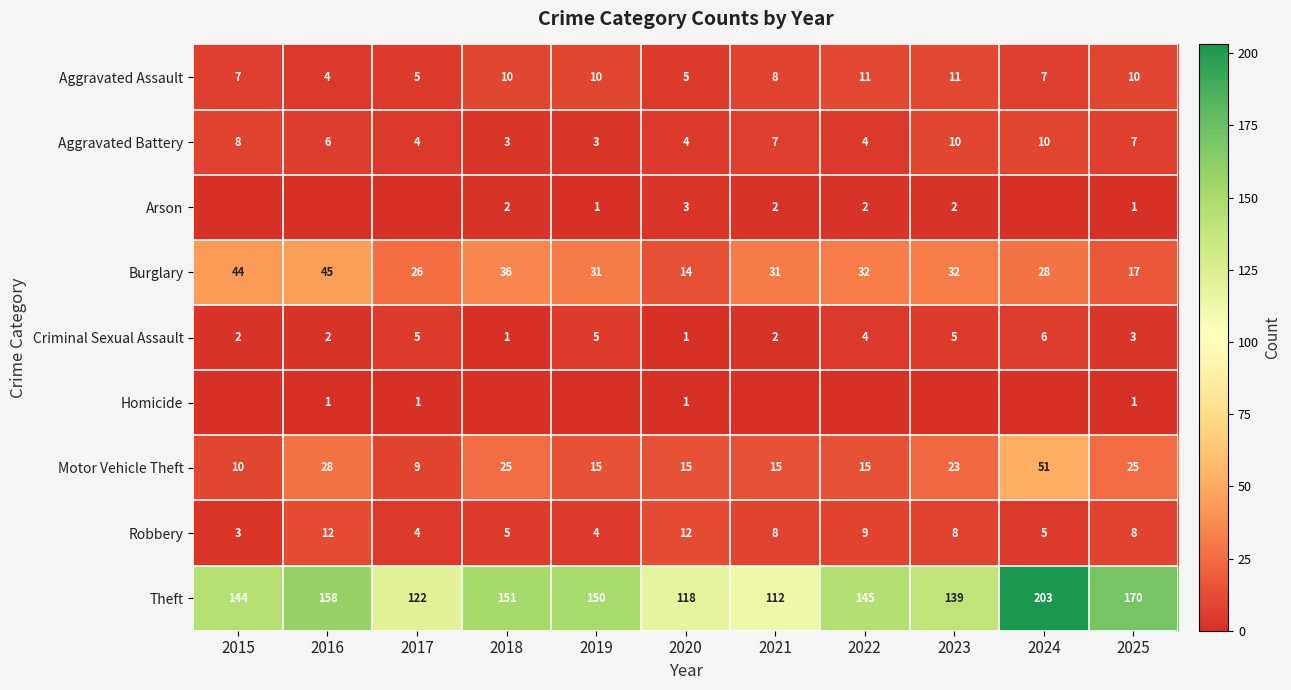

Count the Criminal Sexual Assault values in the range 2 to 5.

8